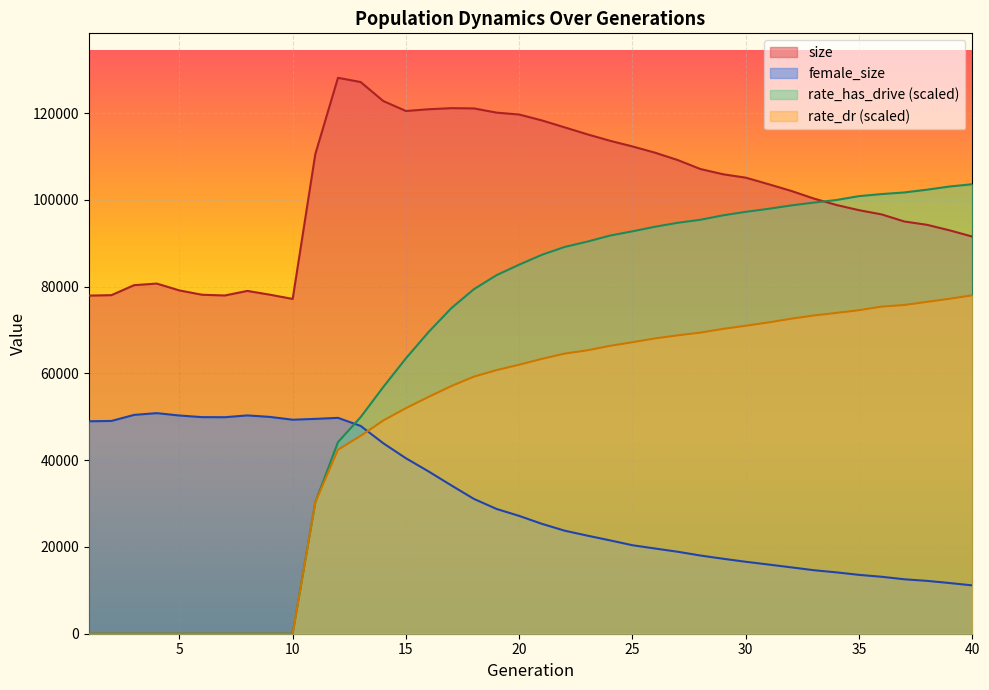

How many lines are shown in the chart?

4